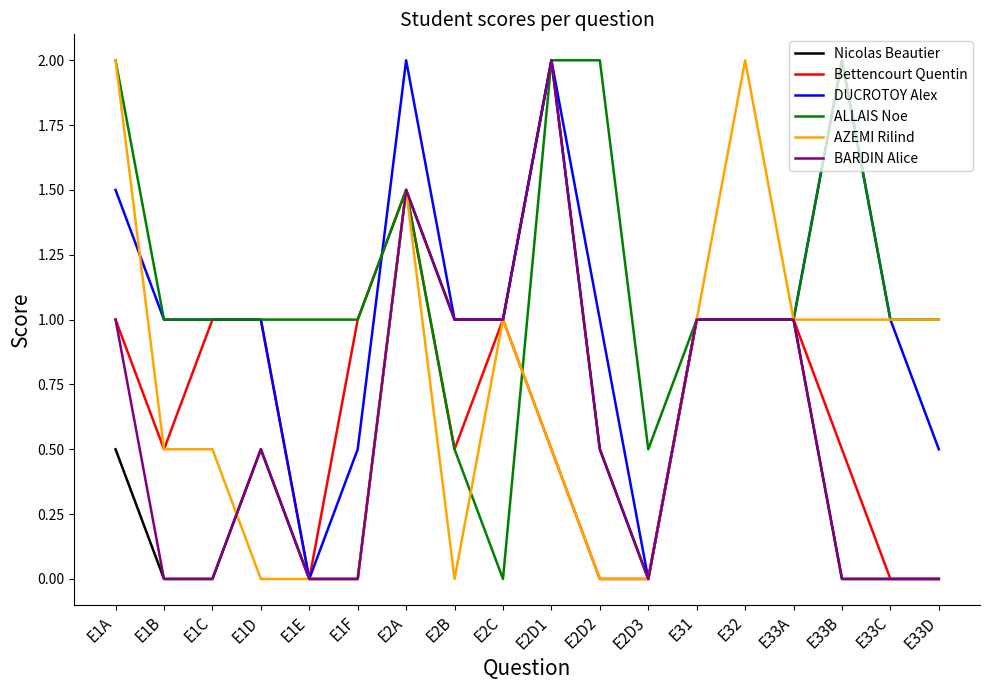

Which series changed the most between E1A and E1F?

AZEMI Rilind